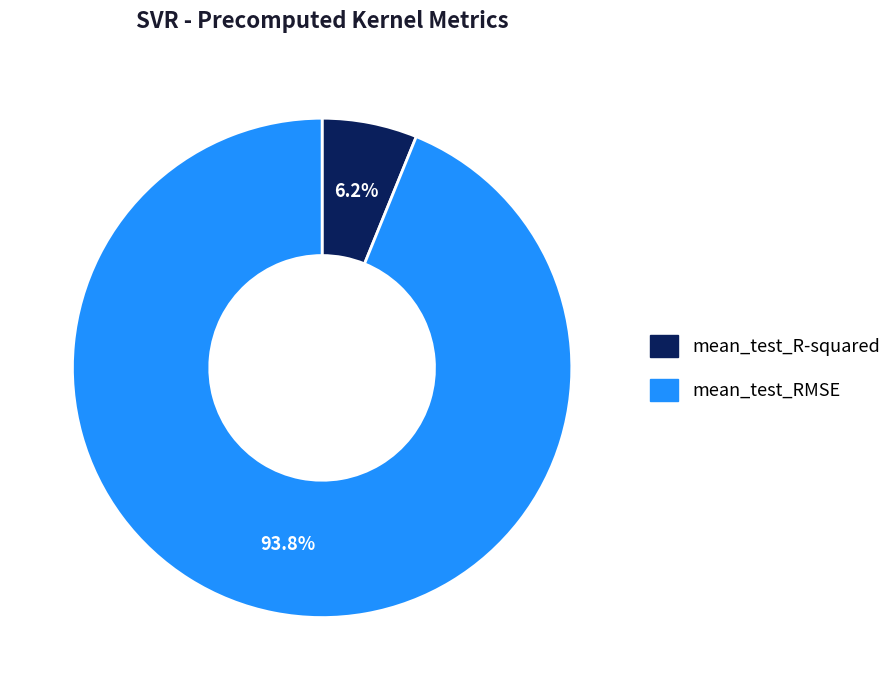

Which slice is the largest?

mean_test_RMSE